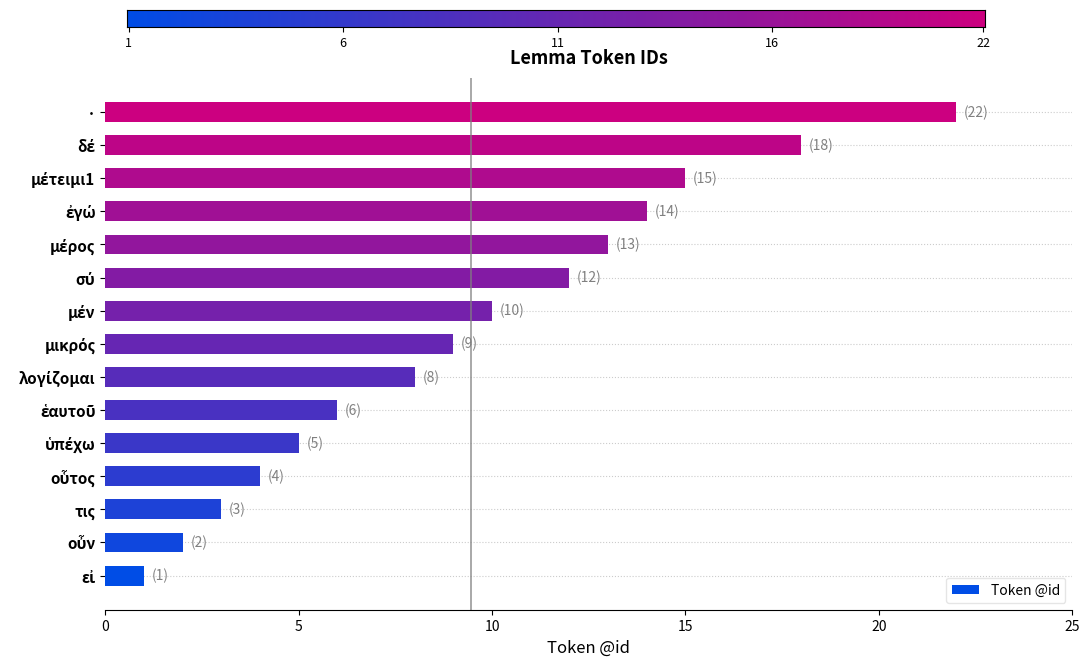

How many bars are there in total?

15